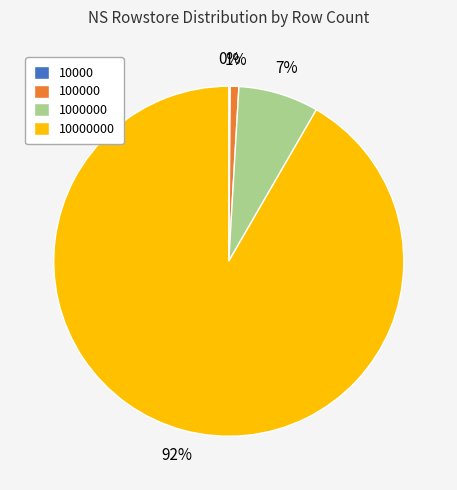

To the nearest percent, what is the average slice percentage?

25%